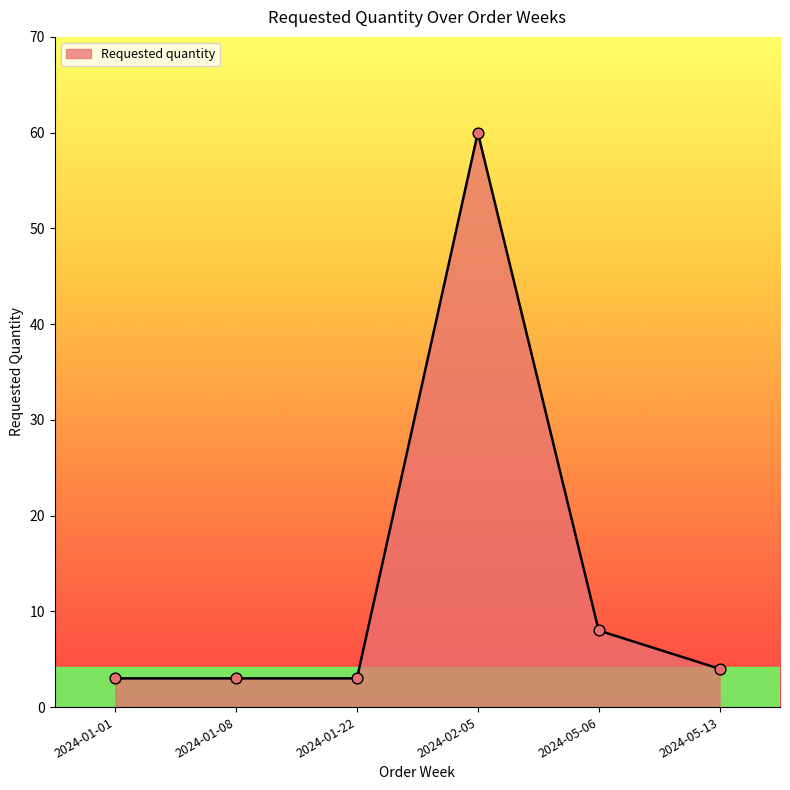

Which has a higher value, 2024-01-22 or 2024-05-06?

2024-05-06